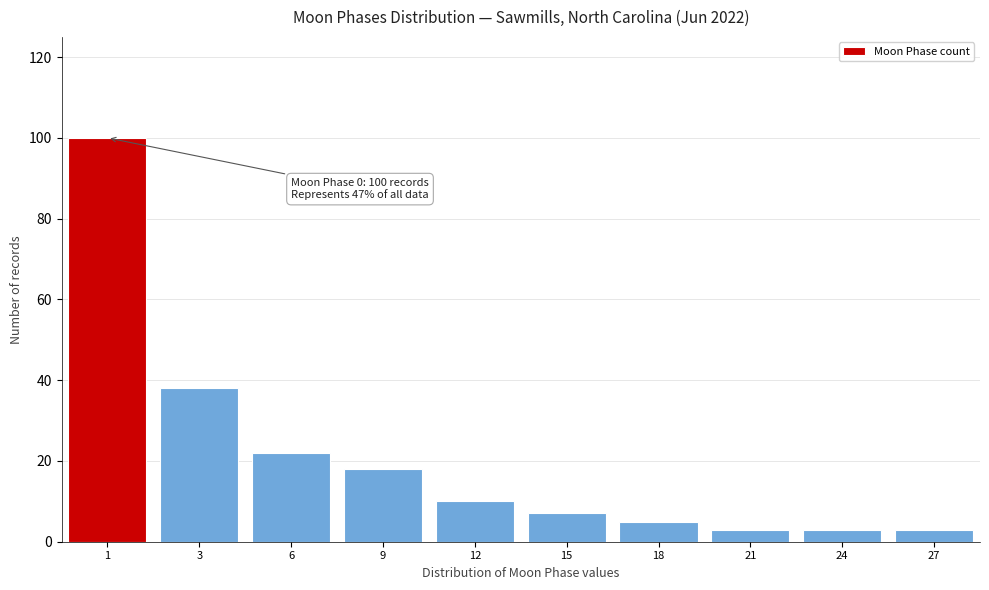

Reading right to left, transcribe all the data shown in this chart.

3	3	3	5	7	10	18	22	38	100